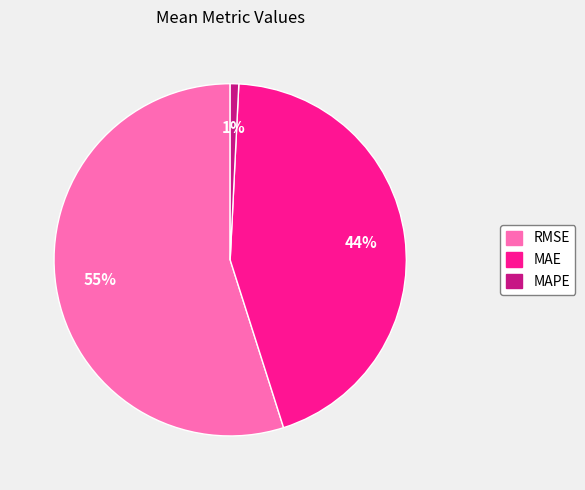

Do MAPE and MAE together represent more than half of the pie?

No